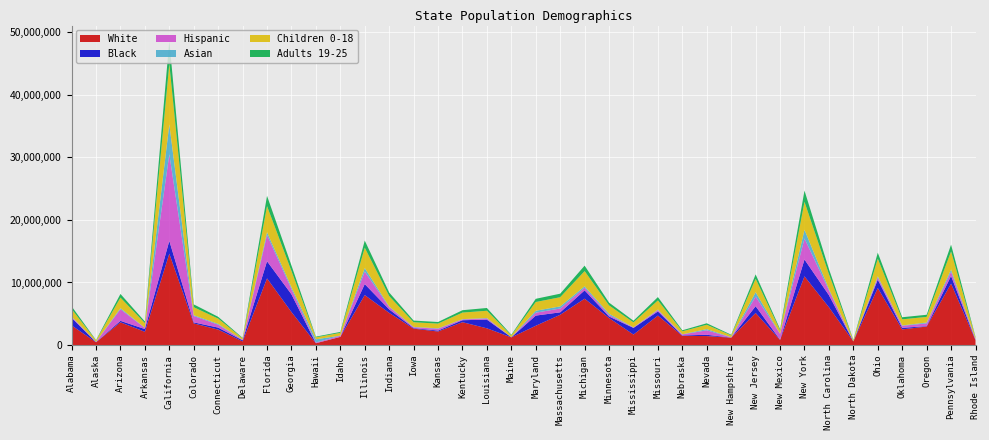

Reading left to right, what are all the values shown in this chart?

White: 3135043.6	439513.2	3629002.0	2114164.0	14606280.0	3451172.4	2466154.4	571835.2	10652905.2	5272232.0	282447.2	1295753.8	7985686.8	5138358.1	2618001.6	2161863.0	3651762.8	2671042.8	1220907.6	3080965.6	4834897.6	7407379.2	4316000.0	1674444.8	4711224.0	1459304.0	1432446.4	1175196.0	5120517.6	817290.0	10976520.0	6043679.4	577949.6	9118364.1	2501224.0	2954740.0	9810372.6	771028.8
Black: 1214015.4	20538.0	237762.2	442104.0	2044879.2	172067.0	318660.4	180441.9	2741421.2	2833824.7	15619.2	15389.0	1755096.0	559747.7	88446.0	149094.0	315532.5	1390526.4	14196.6	1624815.8	392360.8	1332748.8	243812.5	1060864.0	661428.0	74382.0	204635.2	14036.0	1086170.4	34306.0	2696980.0	1931389.9	7119.2	1334668.3	247214.0	63988.0	1241663.7	51469.2
Hispanic: 176753.2	37653.0	1858299.3	178542.0	13839450.3	1017653.4	467599.5	71479.4	4194926.4	837908.3	110636.0	172356.8	2005824.0	377358.0	144461.8	292666.0	122005.9	189217.2	14196.6	461020.4	613854.8	424934.4	243812.5	68812.8	203070.0	162932.0	712236.8	34452.0	1534431.2	938370.0	3357080.0	785493.5	12296.8	347686.7	323559.5	440388.0	688447.2	129177.6
Asian: 51165.4	35599.2	168936.3	31174.0	4783556.7	127821.2	128156.9	27022.7	441571.2	301270.4	507624.0	21544.6	564138.0	94339.5	47171.2	69025.0	50485.2	66006.0	15487.2	314843.2	335405.2	231782.4	207500.0	28672.0	92832.0	26565.0	194004.8	26796.0	706872.8	22198.0	1395640.0	203304.2	7119.2	190666.9	61803.5	139268.0	331929.9	27248.4
Children 0-18: 1181455.6	196480.2	1689363.0	736840.0	9676660.5	1273295.8	845142.8	213566.5	4176527.6	2579627.8	312384.0	444742.1	3246927.6	1654085.9	742946.4	750992.0	1047567.9	1161705.6	281350.8	1394305.6	1468188.8	2424057.6	1322812.5	785612.8	1462104.0	469315.0	693633.6	296032.0	2137859.2	538806.0	4469820.0	2365721.6	155975.2	2803925.0	974314.0	899596.0	2889019.5	231106.8
Adults 19-25: 437231.6	64352.4	581891.7	257894.0	3688085.7	457206.6	284023.4	80196.4	1637493.2	884981.8	114540.8	144656.6	1140812.4	572327.0	268286.2	256773.0	378639.0	444440.4	99376.2	511620.2	563227.6	869184.0	446125.0	266649.6	533784.0	162932.0	241841.6	99528.0	706872.8	193728.0	1791700.0	822457.9	69897.6	964550.2	334466.0	338760.0	1081845.6	98901.6